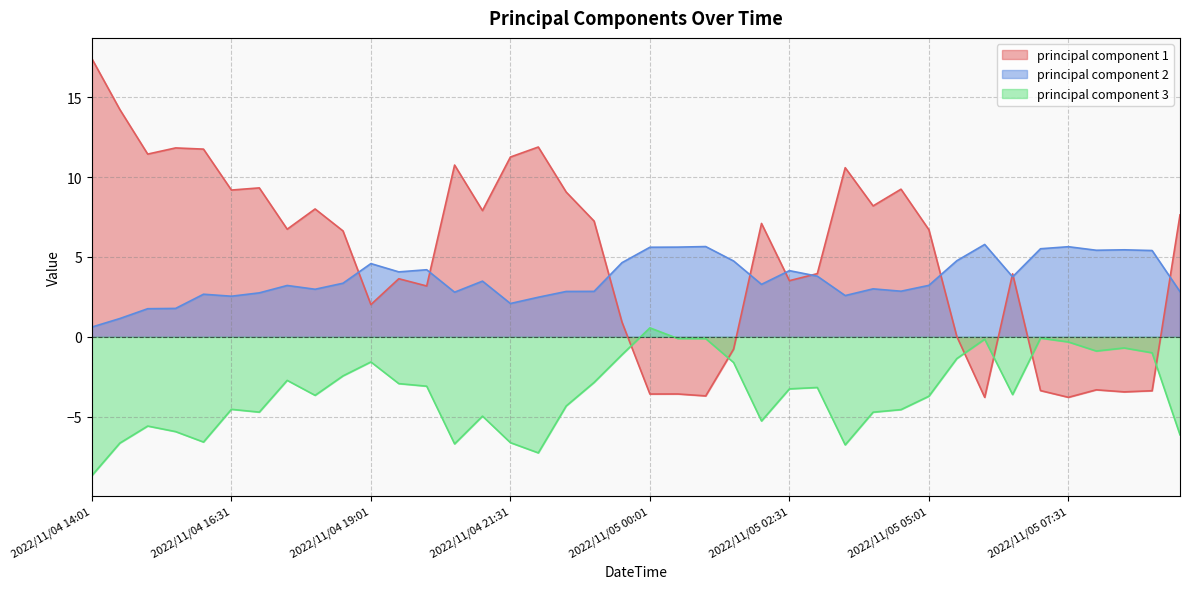

Reading left to right, list all the values displayed in this chart.

principal component 1: 2022/11/04 14:01=17.4	2022/11/04 14:31=14.2	2022/11/04 15:01=11.4	2022/11/04 15:31=11.8	2022/11/04 16:01=11.7	2022/11/04 16:31=9.2	2022/11/04 17:01=9.3	2022/11/04 17:31=6.7	2022/11/04 18:01=8.0	2022/11/04 18:31=6.6	2022/11/04 19:01=2.0	2022/11/04 19:31=3.6	2022/11/04 20:01=3.2	2022/11/04 20:31=10.7	2022/11/04 21:01=7.9	2022/11/04 21:31=11.3	2022/11/04 22:01=11.9	2022/11/04 22:31=9.1	2022/11/04 23:01=7.2	2022/11/04 23:31=0.9	2022/11/05 00:01=-3.6	2022/11/05 00:31=-3.6	2022/11/05 01:01=-3.7	2022/11/05 01:31=-0.8	2022/11/05 02:01=7.1	2022/11/05 02:31=3.5	2022/11/05 03:01=4.0	2022/11/05 03:31=10.6	2022/11/05 04:01=8.2	2022/11/05 04:31=9.2	2022/11/05 05:01=6.7	2022/11/05 05:31=0.0	2022/11/05 06:01=-3.8	2022/11/05 06:31=3.9	2022/11/05 07:01=-3.4	2022/11/05 07:31=-3.8	2022/11/05 08:01=-3.3	2022/11/05 08:31=-3.4	2022/11/05 09:01=-3.4	2022/11/05 09:31=7.6
principal component 2: 2022/11/04 14:01=0.6	2022/11/04 14:31=1.1	2022/11/04 15:01=1.8	2022/11/04 15:31=1.8	2022/11/04 16:01=2.7	2022/11/04 16:31=2.5	2022/11/04 17:01=2.8	2022/11/04 17:31=3.2	2022/11/04 18:01=3.0	2022/11/04 18:31=3.4	2022/11/04 19:01=4.6	2022/11/04 19:31=4.1	2022/11/04 20:01=4.2	2022/11/04 20:31=2.8	2022/11/04 21:01=3.5	2022/11/04 21:31=2.1	2022/11/04 22:01=2.5	2022/11/04 22:31=2.8	2022/11/04 23:01=2.8	2022/11/04 23:31=4.6	2022/11/05 00:01=5.6	2022/11/05 00:31=5.6	2022/11/05 01:01=5.6	2022/11/05 01:31=4.7	2022/11/05 02:01=3.3	2022/11/05 02:31=4.1	2022/11/05 03:01=3.8	2022/11/05 03:31=2.6	2022/11/05 04:01=3.0	2022/11/05 04:31=2.9	2022/11/05 05:01=3.2	2022/11/05 05:31=4.8	2022/11/05 06:01=5.8	2022/11/05 06:31=3.8	2022/11/05 07:01=5.5	2022/11/05 07:31=5.6	2022/11/05 08:01=5.4	2022/11/05 08:31=5.4	2022/11/05 09:01=5.4	2022/11/05 09:31=2.8
principal component 3: 2022/11/04 14:01=-8.7	2022/11/04 14:31=-6.7	2022/11/04 15:01=-5.6	2022/11/04 15:31=-5.9	2022/11/04 16:01=-6.6	2022/11/04 16:31=-4.5	2022/11/04 17:01=-4.7	2022/11/04 17:31=-2.7	2022/11/04 18:01=-3.7	2022/11/04 18:31=-2.4	2022/11/04 19:01=-1.6	2022/11/04 19:31=-2.9	2022/11/04 20:01=-3.1	2022/11/04 20:31=-6.7	2022/11/04 21:01=-5.0	2022/11/04 21:31=-6.6	2022/11/04 22:01=-7.3	2022/11/04 22:31=-4.3	2022/11/04 23:01=-2.9	2022/11/04 23:31=-1.1	2022/11/05 00:01=0.6	2022/11/05 00:31=-0.1	2022/11/05 01:01=-0.1	2022/11/05 01:31=-1.6	2022/11/05 02:01=-5.3	2022/11/05 02:31=-3.3	2022/11/05 03:01=-3.2	2022/11/05 03:31=-6.8	2022/11/05 04:01=-4.7	2022/11/05 04:31=-4.6	2022/11/05 05:01=-3.7	2022/11/05 05:31=-1.4	2022/11/05 06:01=-0.1	2022/11/05 06:31=-3.6	2022/11/05 07:01=-0.1	2022/11/05 07:31=-0.3	2022/11/05 08:01=-0.9	2022/11/05 08:31=-0.7	2022/11/05 09:01=-1.0	2022/11/05 09:31=-6.1